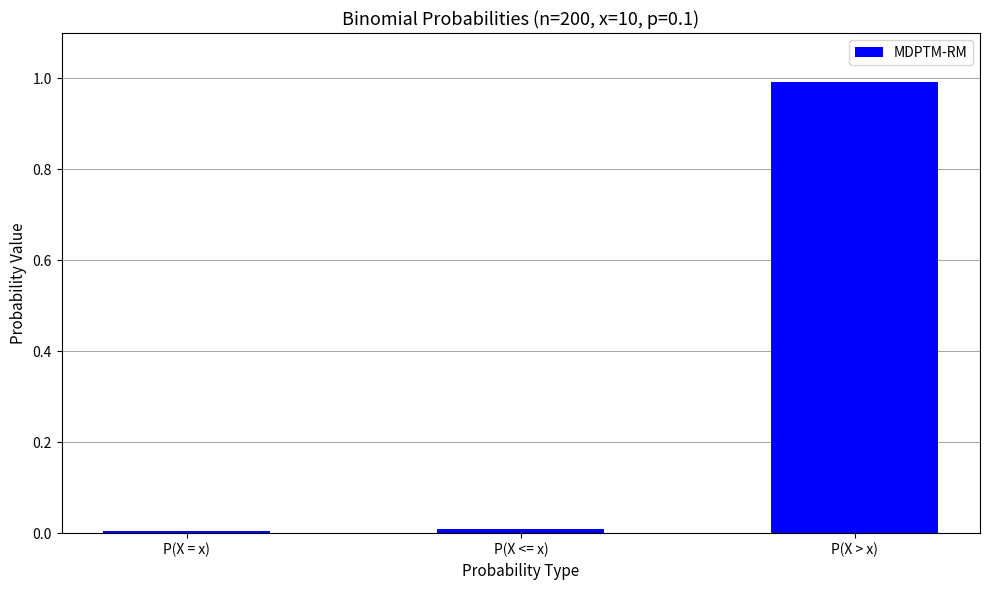

What is the greatest value displayed?

1.0